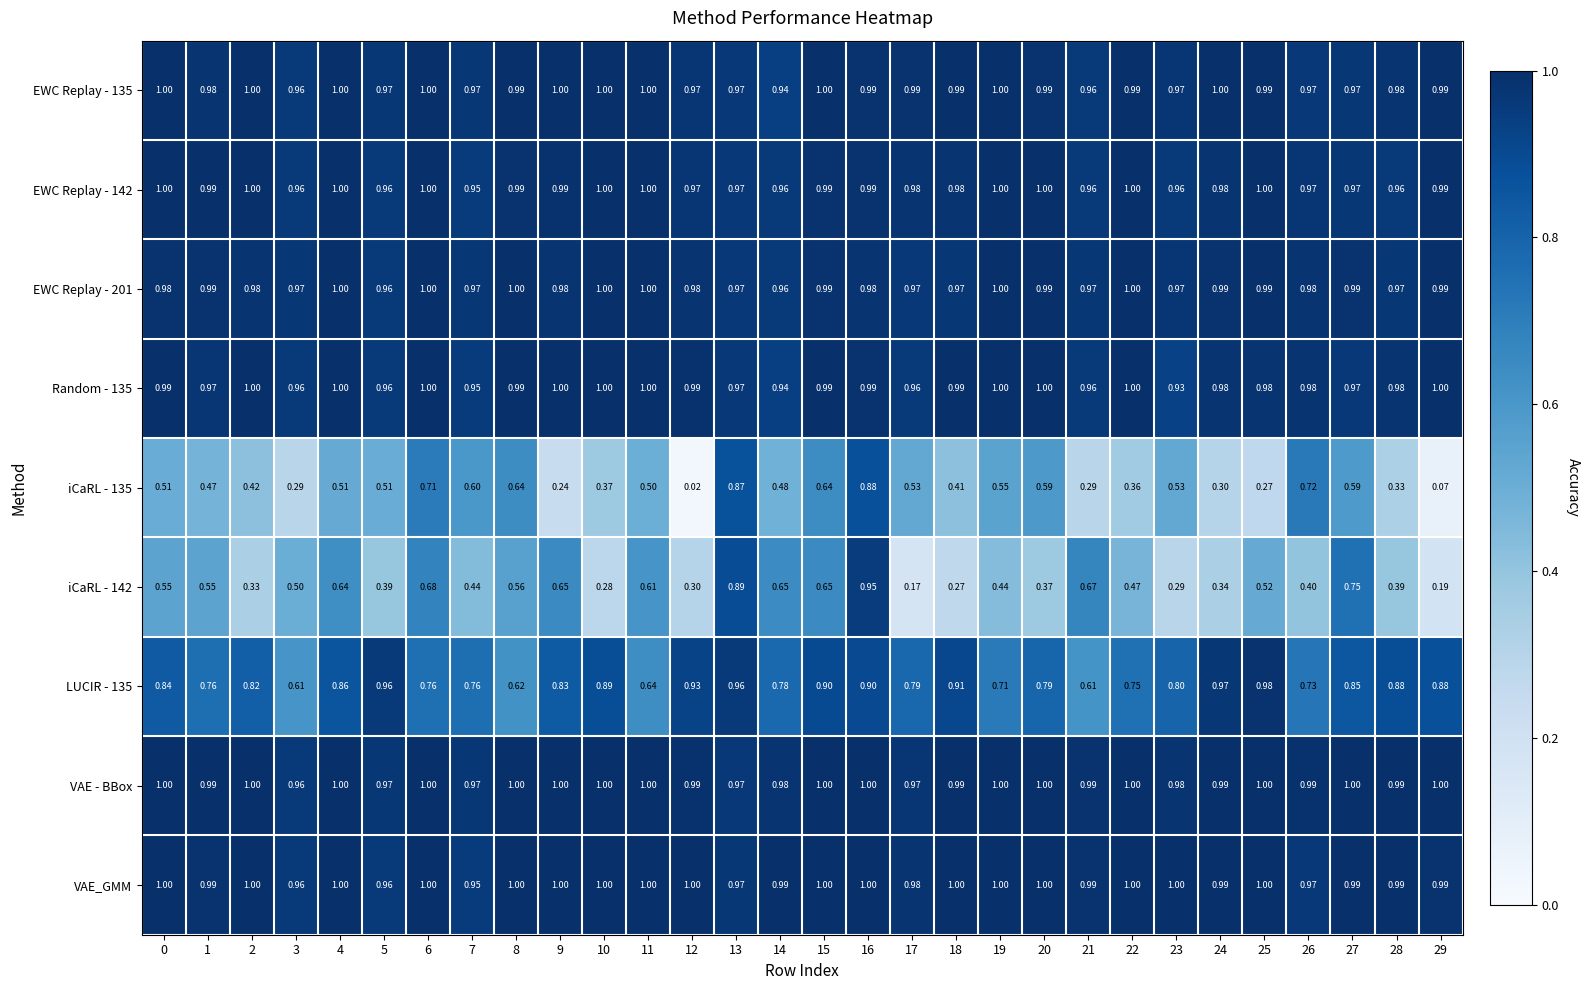

Which series has the largest total across all categories?

VAE - BBox